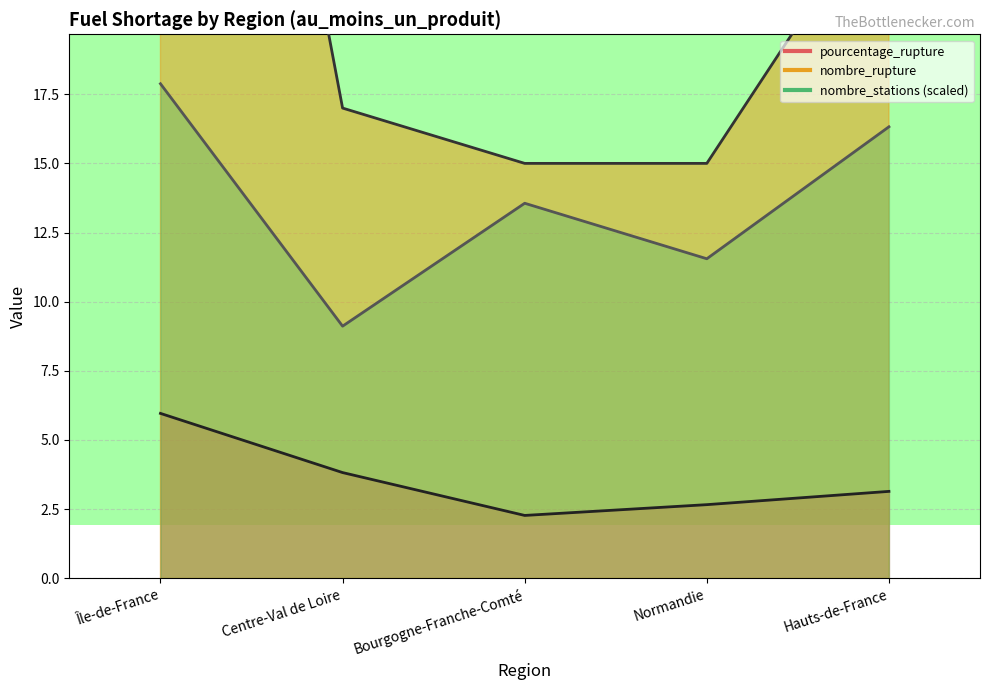

True or false: nombre_rupture has a value of 17.0 at Centre-Val de Loire.

True